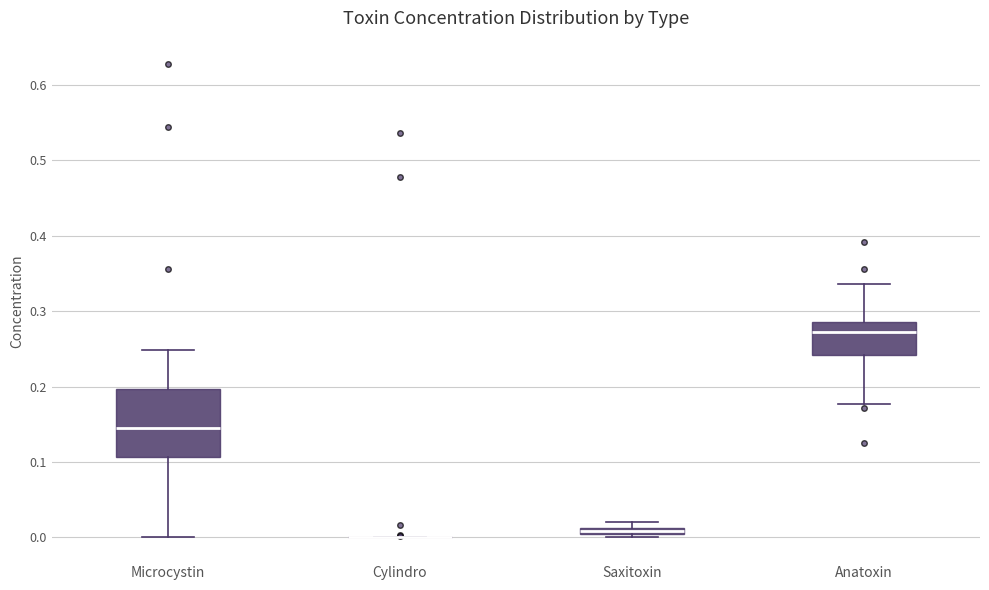

Comparing the boxes themselves (not the whiskers), which one is the tallest?

Microcystin